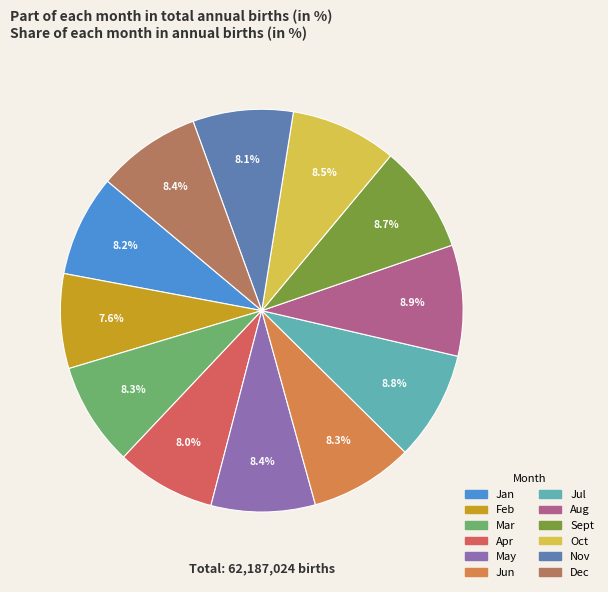

How many slices are in this pie chart?

12